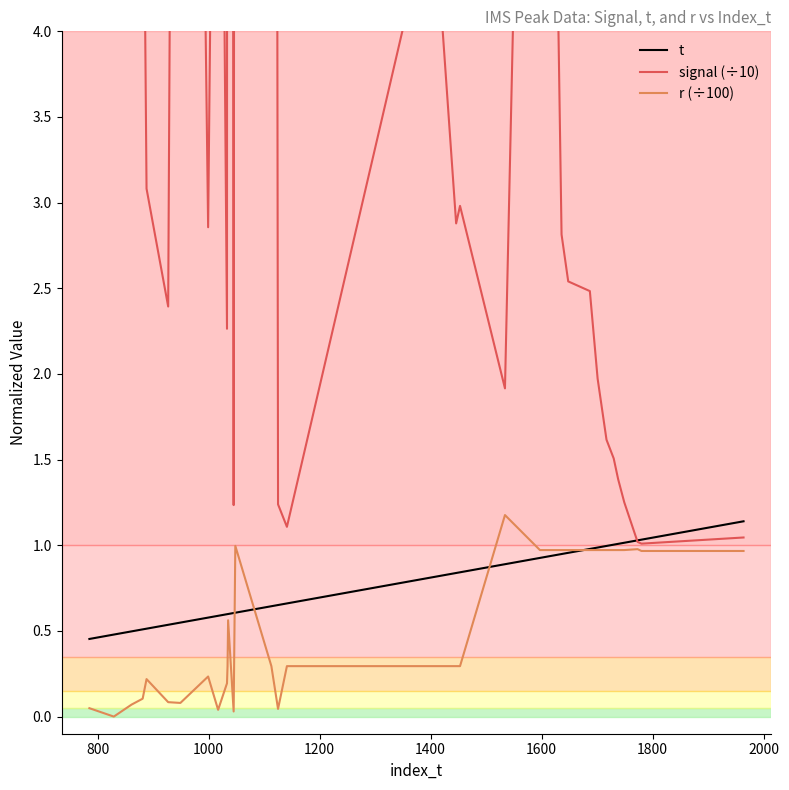

What is the sum of all r (÷100) values?

17.3